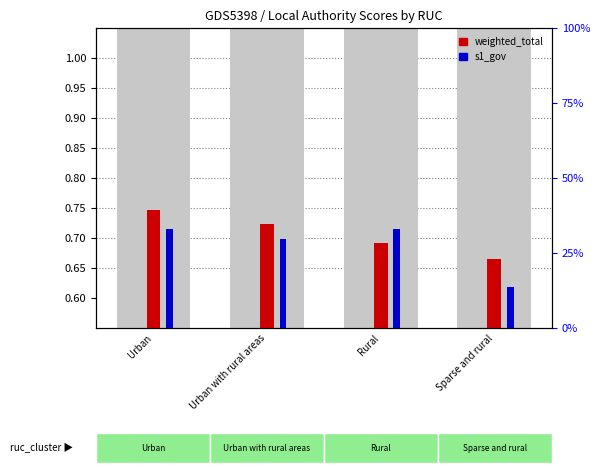

True or false: s1_gov has a value of 0.1 at Rural.

False